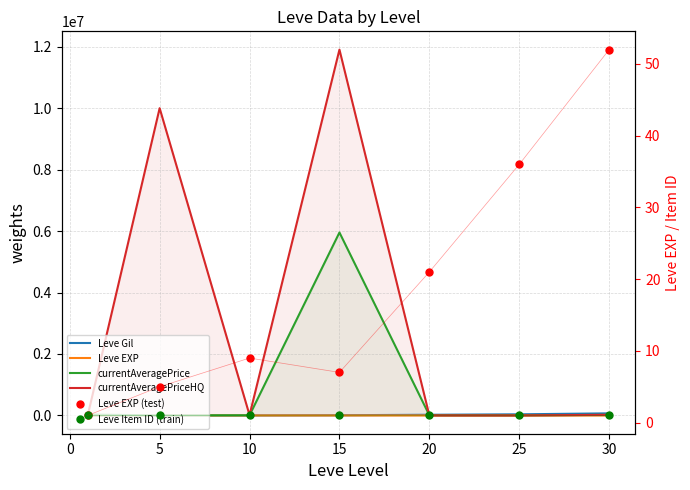

What position from the right is 5?

6